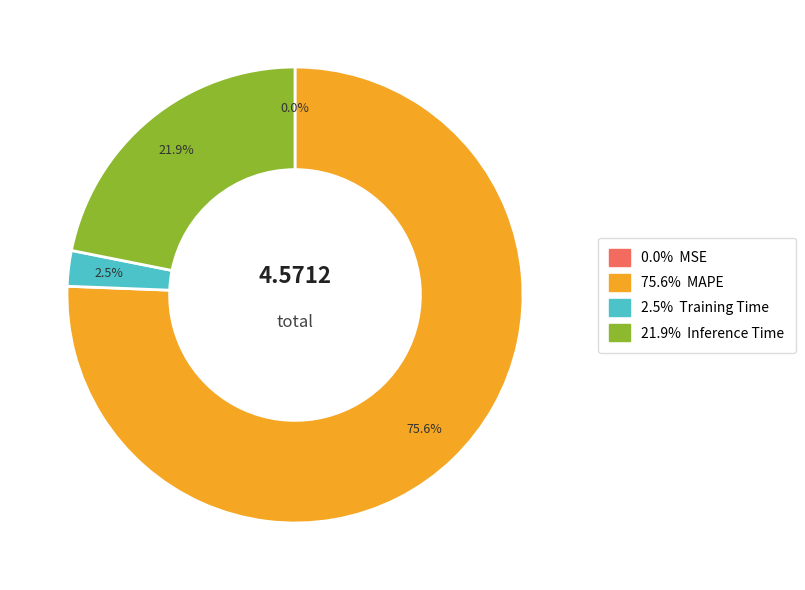

Is there a majority slice in this chart?

Yes